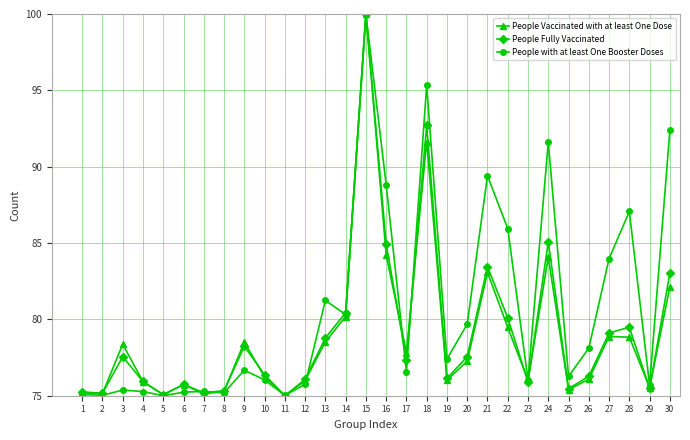

What is the lowest value of the People Vaccinated with at least One Dose series?

75.0